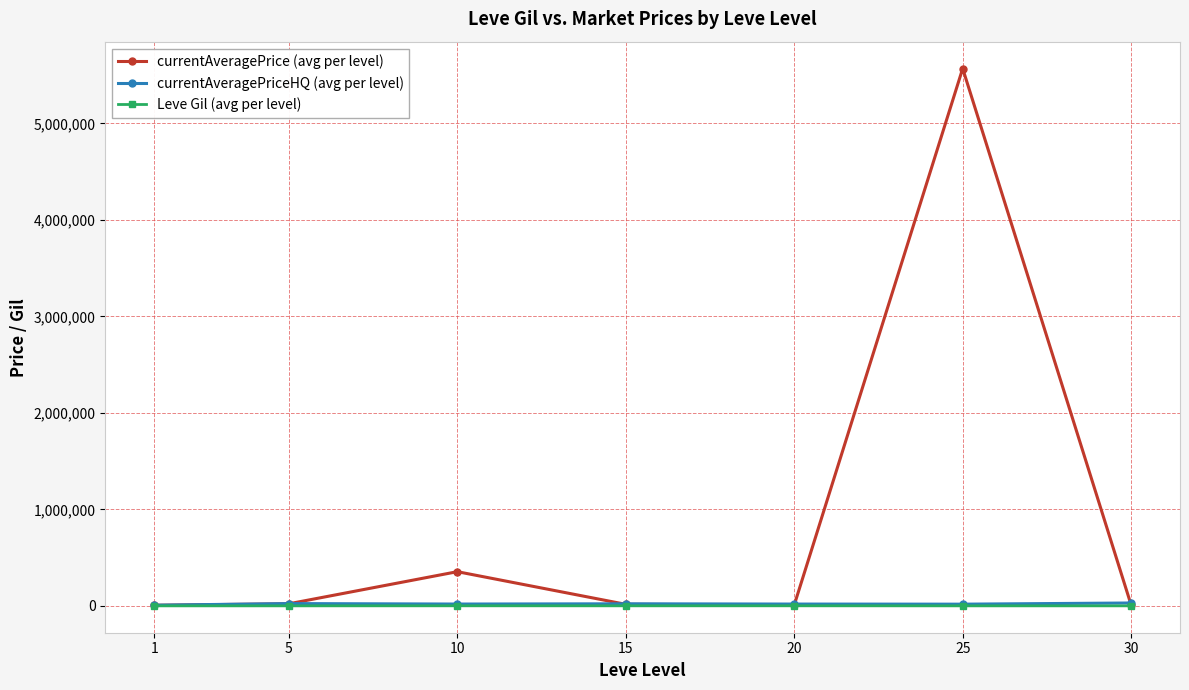

What is the difference between the maximum and minimum values in the Leve Gil (avg per level) series?

570.8